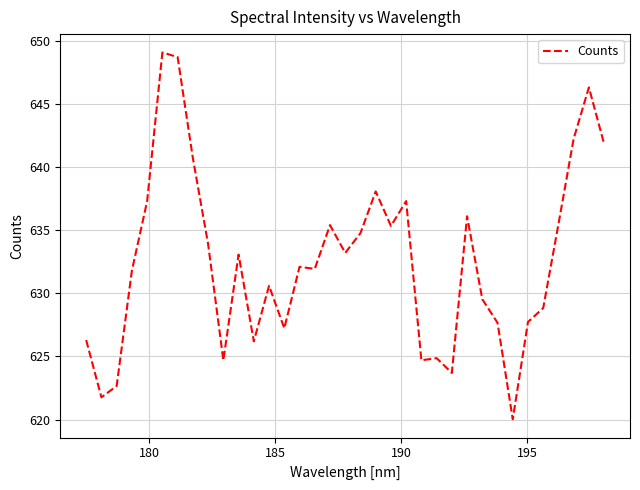

What is the maximum value shown in the chart?

649.1